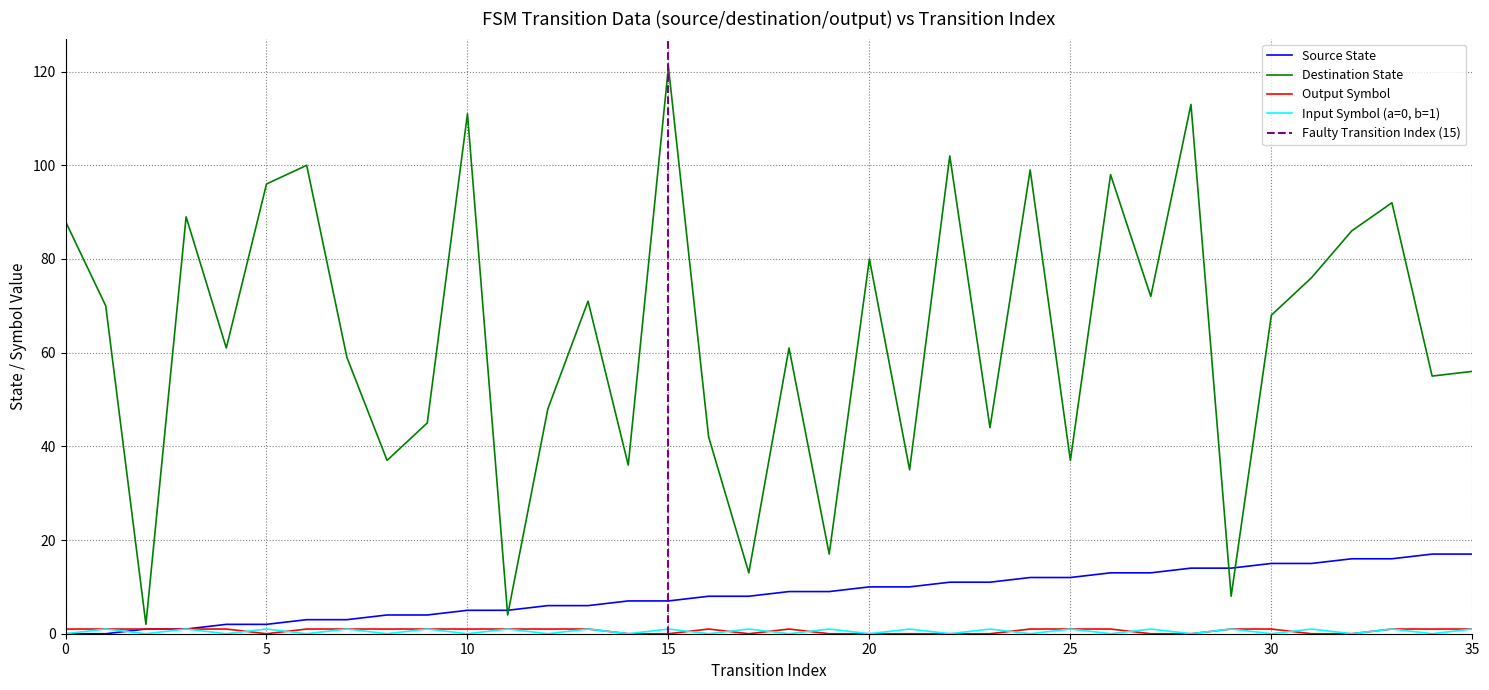

Between 32 and 34, which series saw the biggest shift?

destination_state